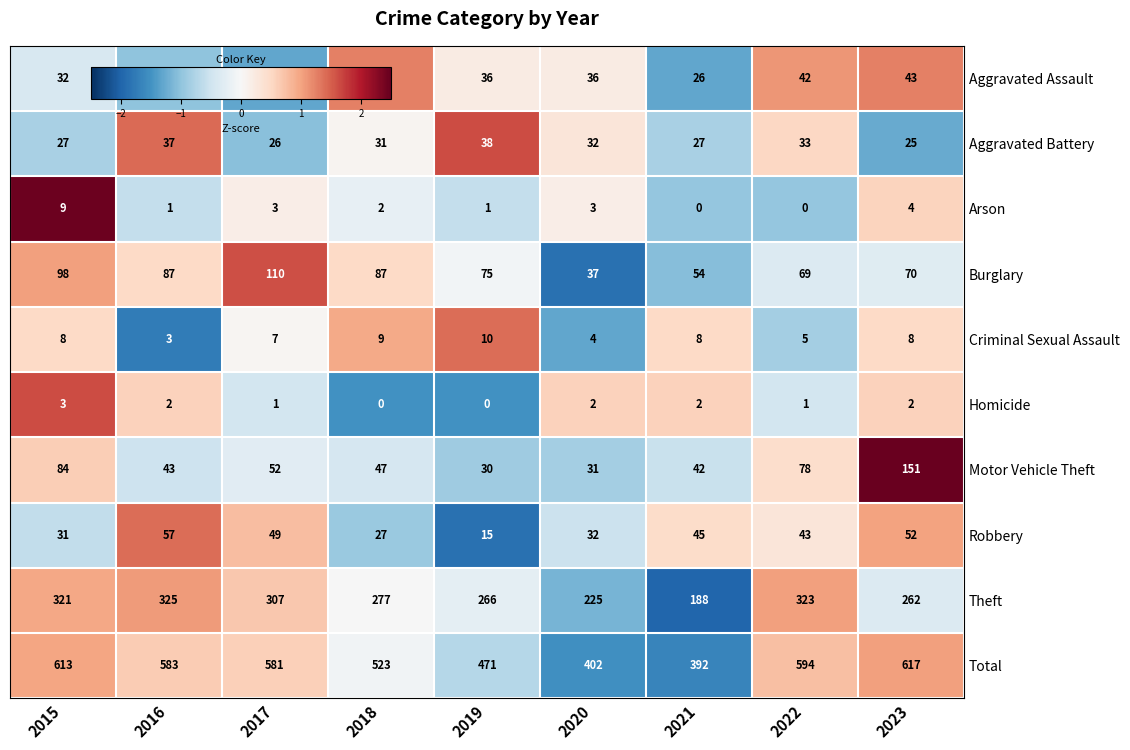

What is the sum of the Homicide values at 2021 and 2022?

3